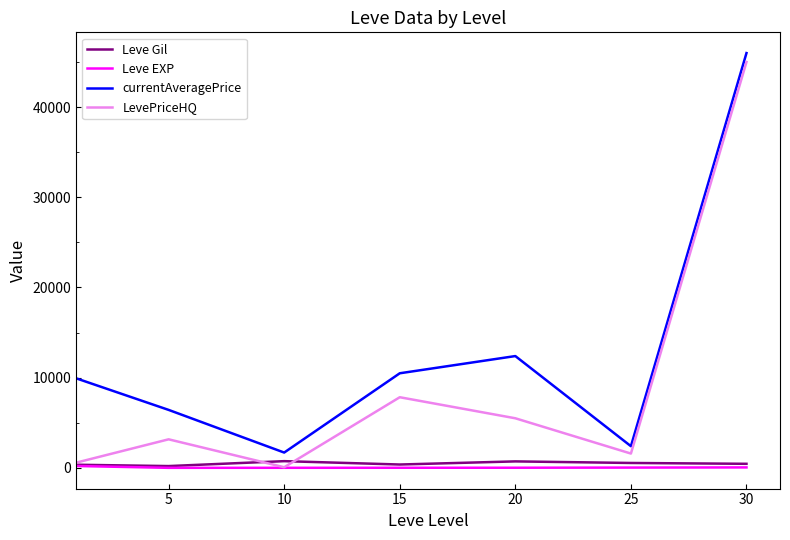

What is the maximum value shown in the chart?

45988.5